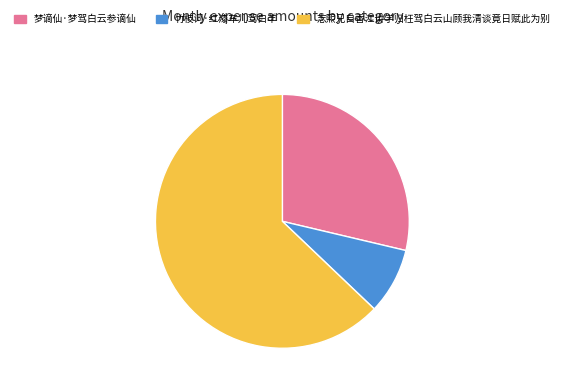

Between 梦谪仙·梦驾白云参谪仙 and 竹枝词·红漆车儿驾白羊, which is larger?

梦谪仙·梦驾白云参谪仙